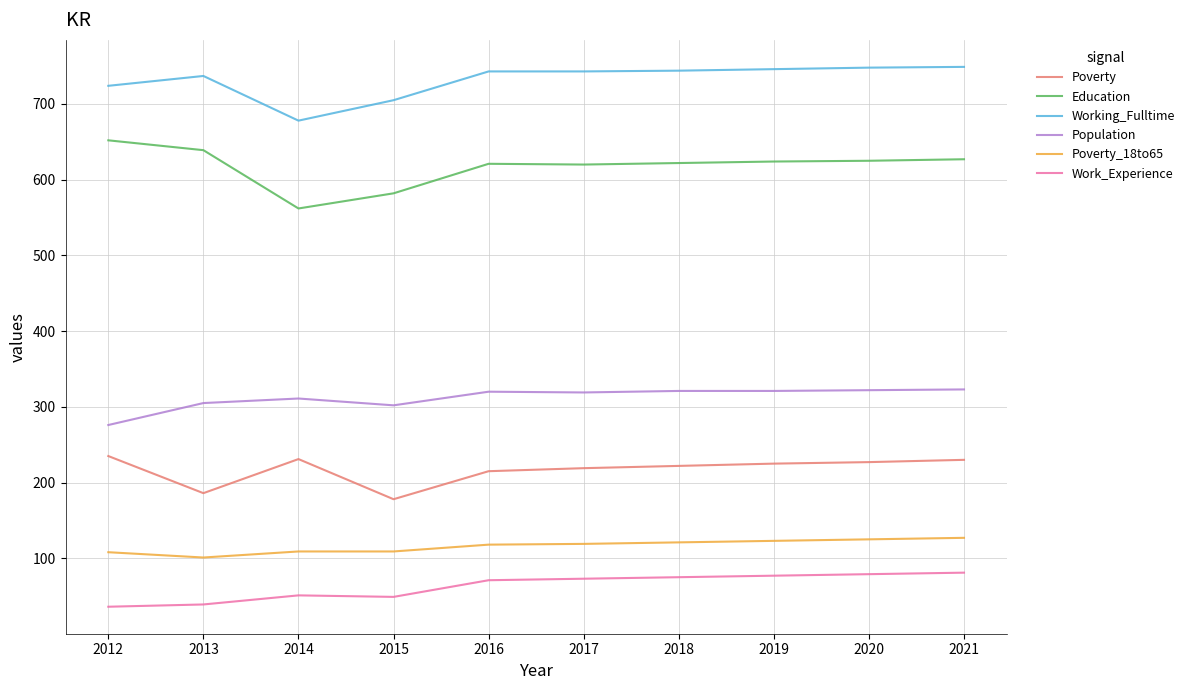

Is this an area chart (filled region under the line)?

No